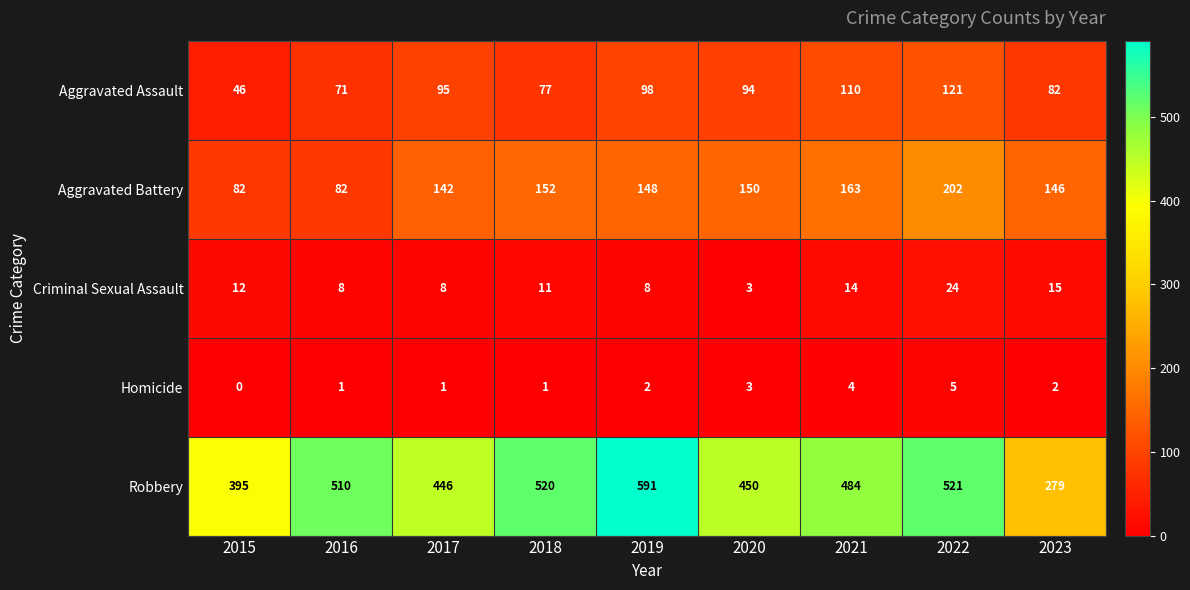

The value of Aggravated Battery at 2021 is 78. True or false?

False